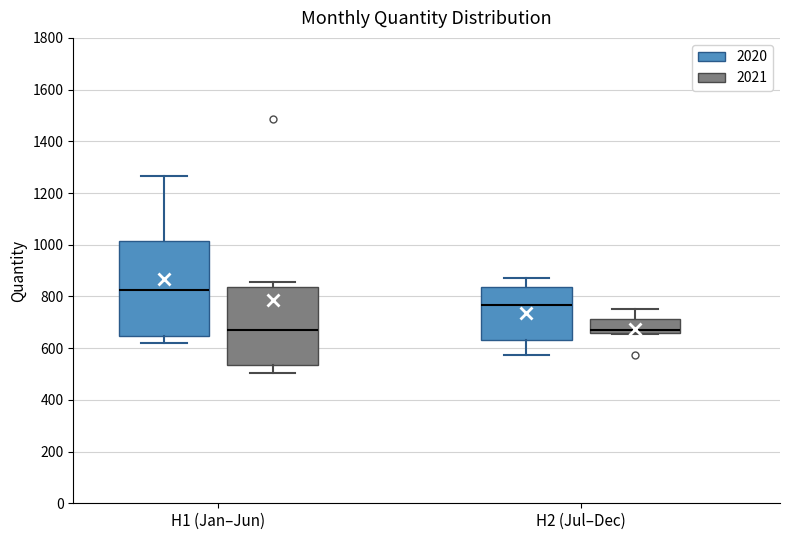

Which box is the tallest, from its lower edge to its upper edge?

H1 (Jan–Jun) (2020)